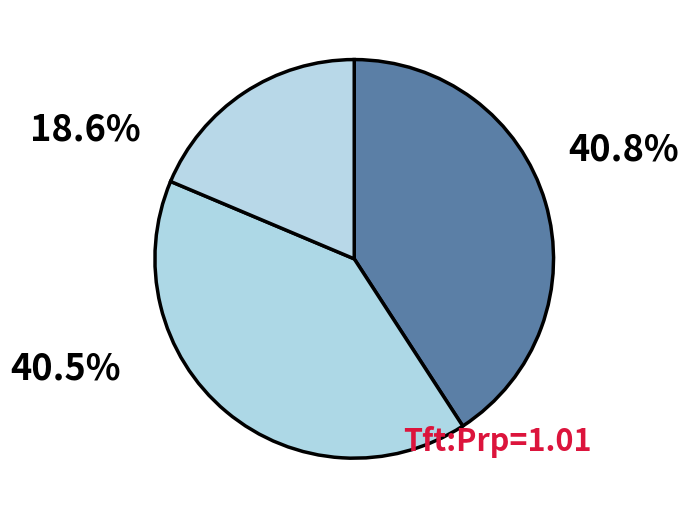

How many slices are in this pie chart?

3